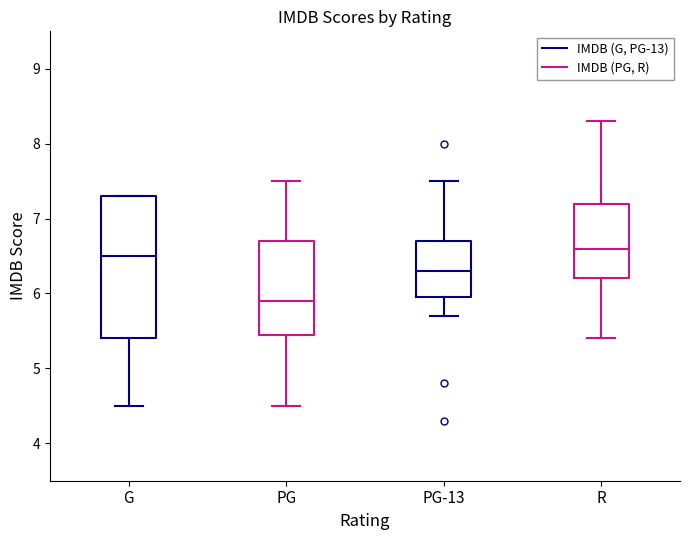

Comparing the boxes themselves (not the whiskers), which one is the tallest?

G (IMDB (G, PG-13))